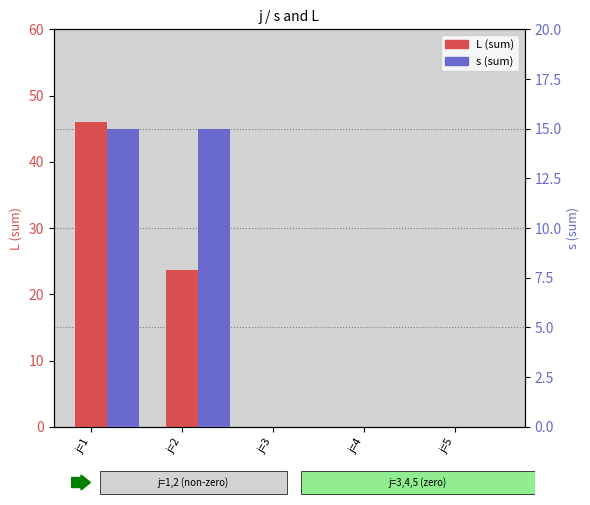

What is the sum of all s (sum) values?

30.0